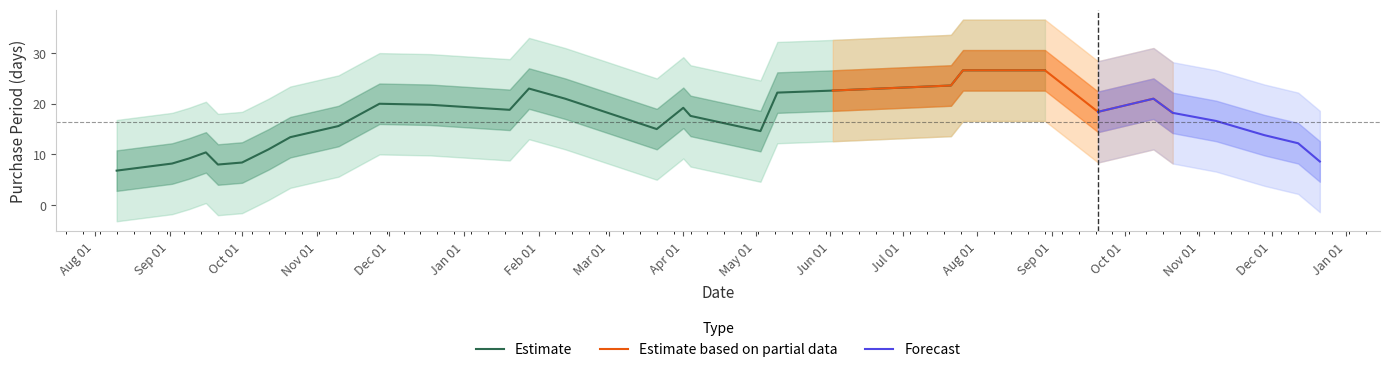

What is the lowest value of the Estimate series?

6.8